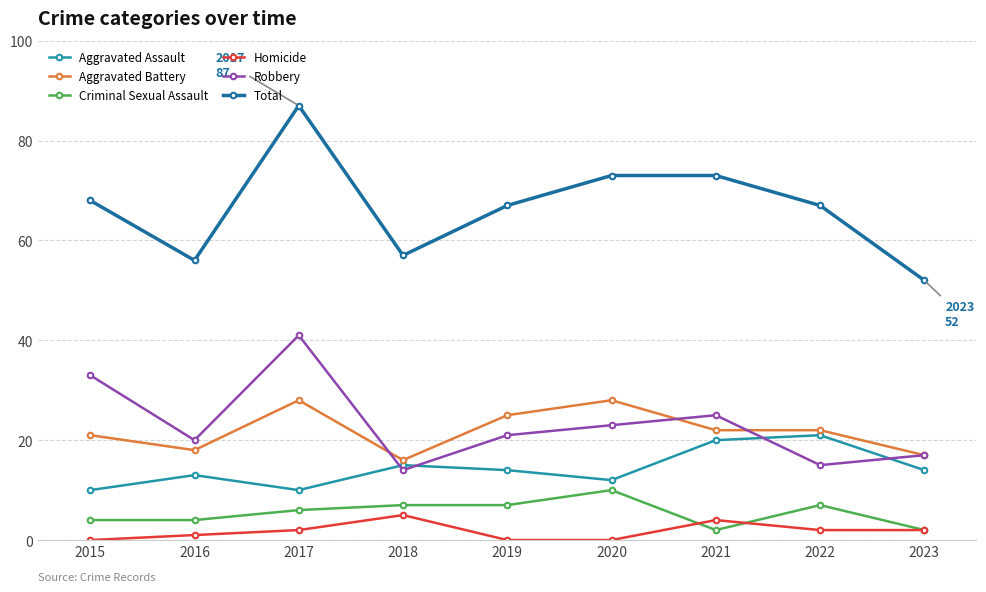

Rank the series by their maximum value, from highest to lowest.

Total, Robbery, Aggravated Battery, Aggravated Assault, Criminal Sexual Assault, Homicide